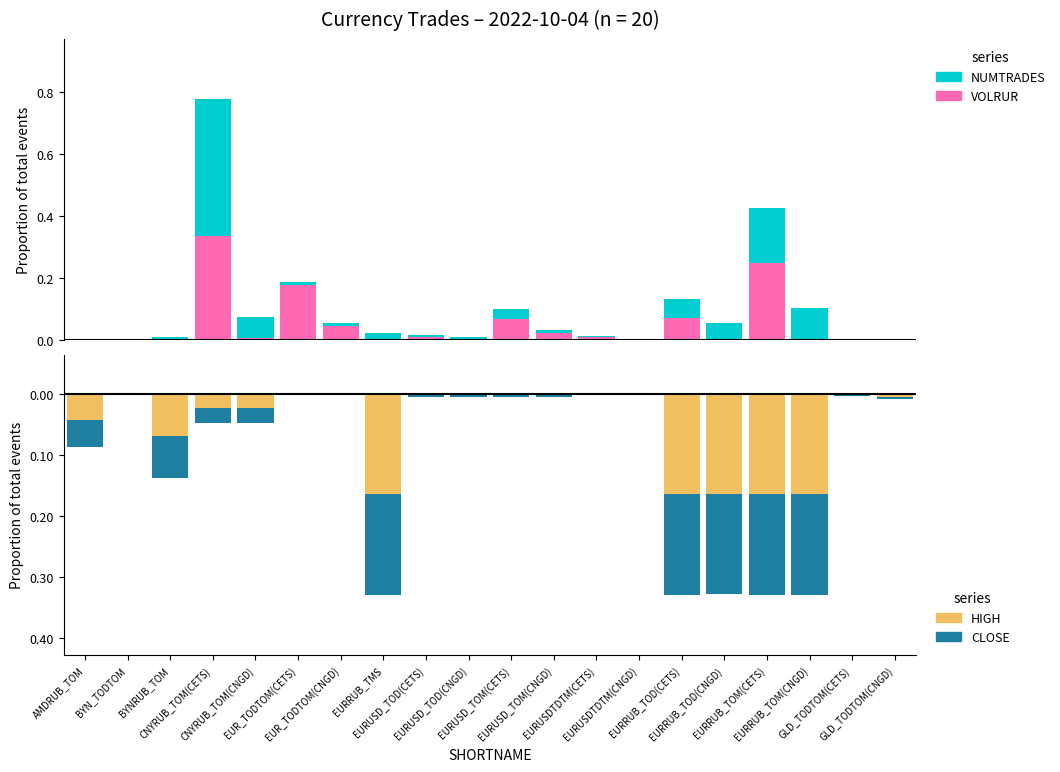

At which category does the chart reach its peak across all series?

CNYRUB_TOM(CETS)